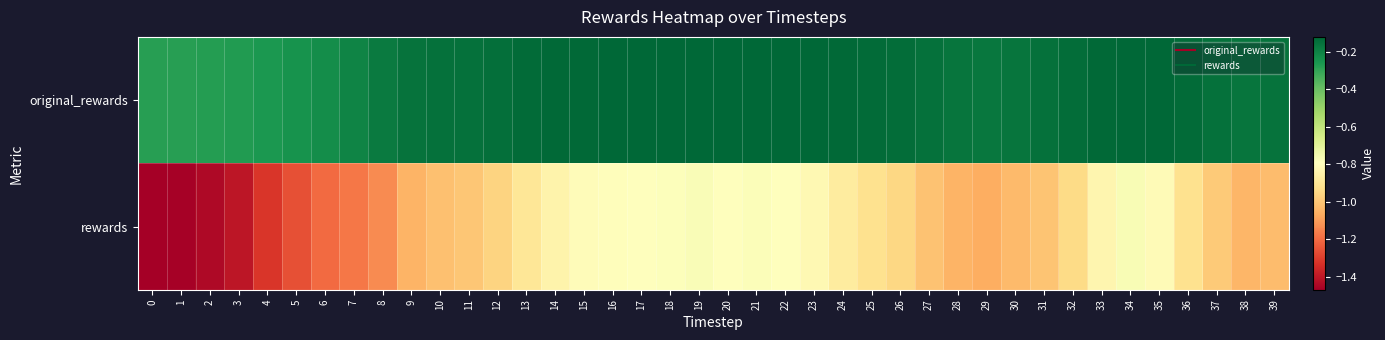

Reading right to left, transcribe all the data shown in this chart.

row_0: -0.2	-0.2	-0.1	-0.1	-0.1	-0.1	-0.1	-0.1	-0.1	-0.2	-0.2	-0.2	-0.2	-0.1	-0.1	-0.1	-0.1	-0.1	-0.1	-0.1	-0.1	-0.1	-0.1	-0.1	-0.1	-0.1	-0.1	-0.1	-0.2	-0.2	-0.2	-0.2	-0.2	-0.2	-0.2	-0.3	-0.3	-0.3	-0.3	-0.3
row_1: -1.0	-1.0	-1.0	-0.9	-0.8	-0.8	-0.8	-0.9	-1.0	-1.0	-1.1	-1.0	-1.0	-0.9	-0.9	-0.9	-0.8	-0.8	-0.8	-0.8	-0.8	-0.8	-0.8	-0.8	-0.8	-0.8	-0.9	-1.0	-1.0	-1.0	-1.0	-1.1	-1.2	-1.2	-1.3	-1.3	-1.4	-1.4	-1.5	-1.5